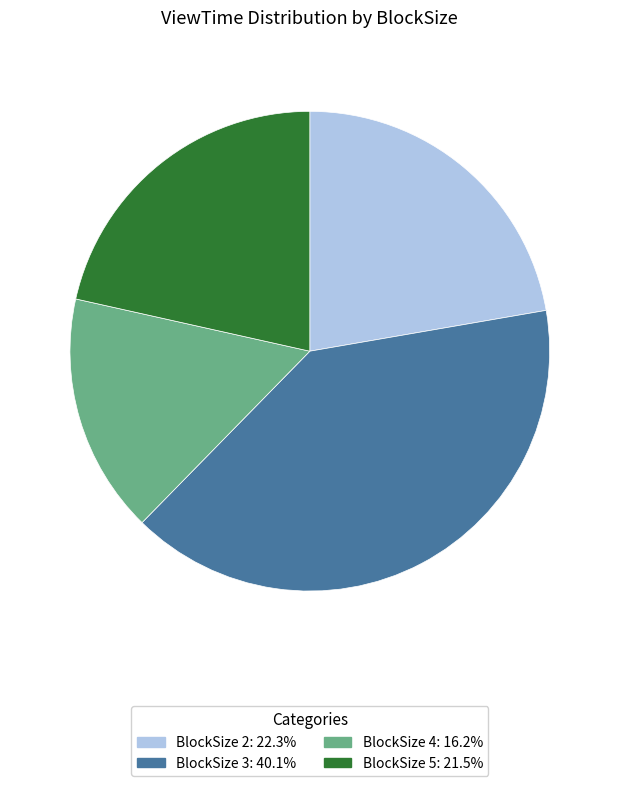

Does any single category account for the majority?

No